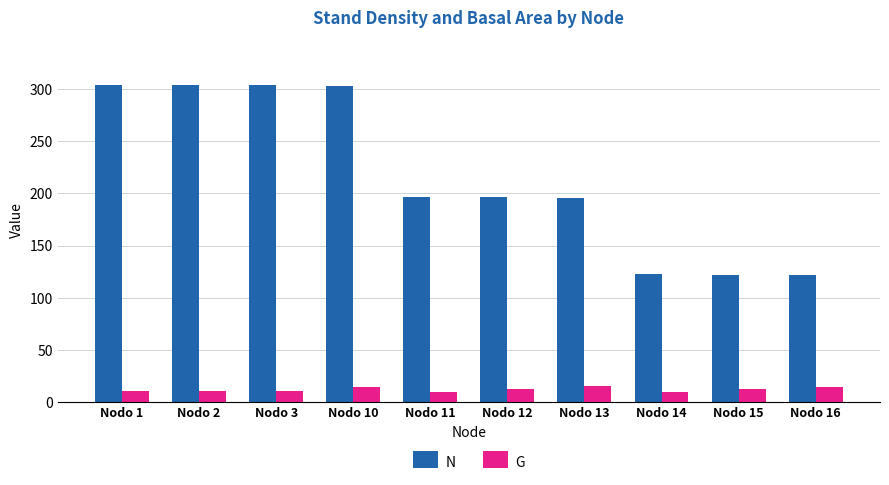

At how many categories does at least one series exceed 151?

7